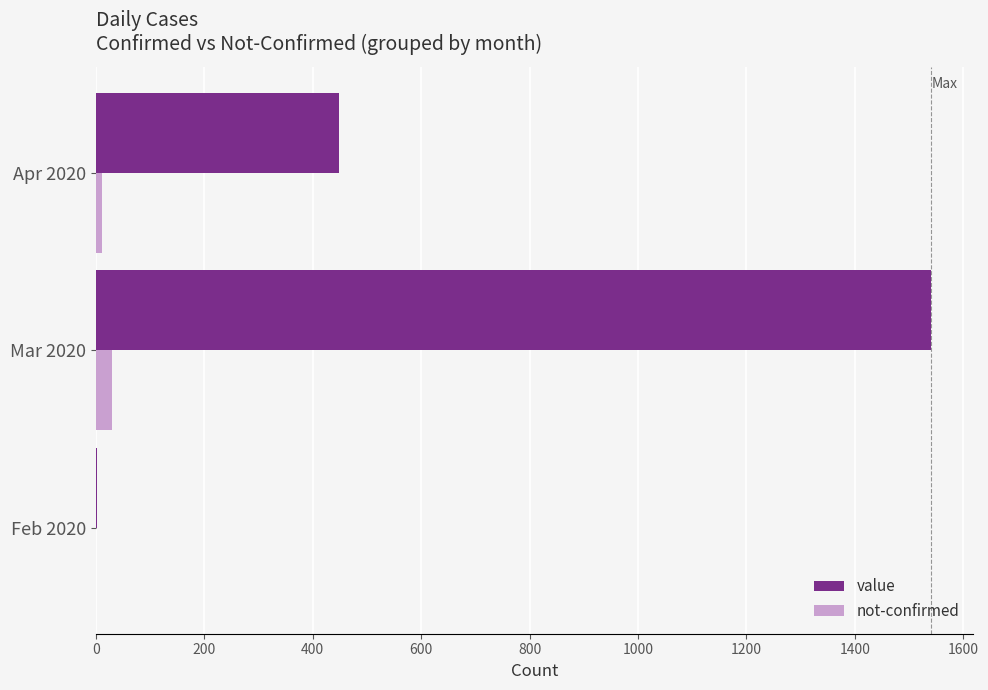

What are all the series names shown in the legend?

value, not-confirmed